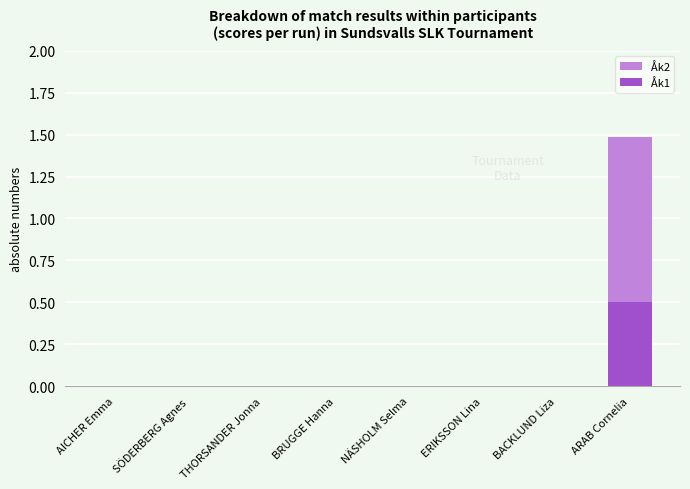

How many data points in Åk1 are above 0?

1